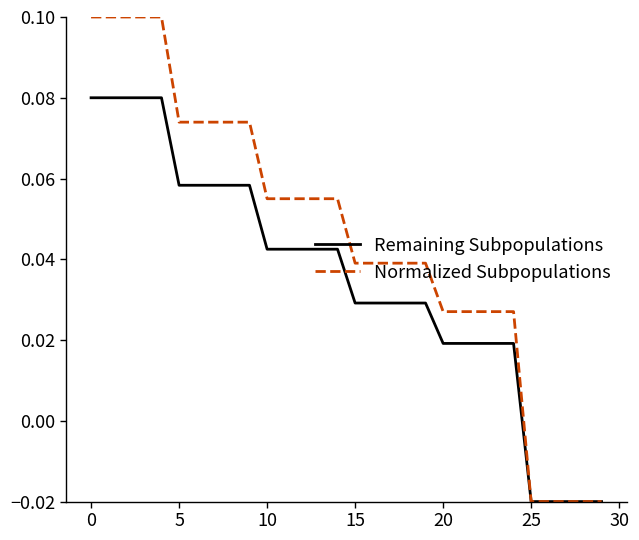

List the series in order of their peak value, highest first.

Normalized Subpopulations, Remaining Subpopulations